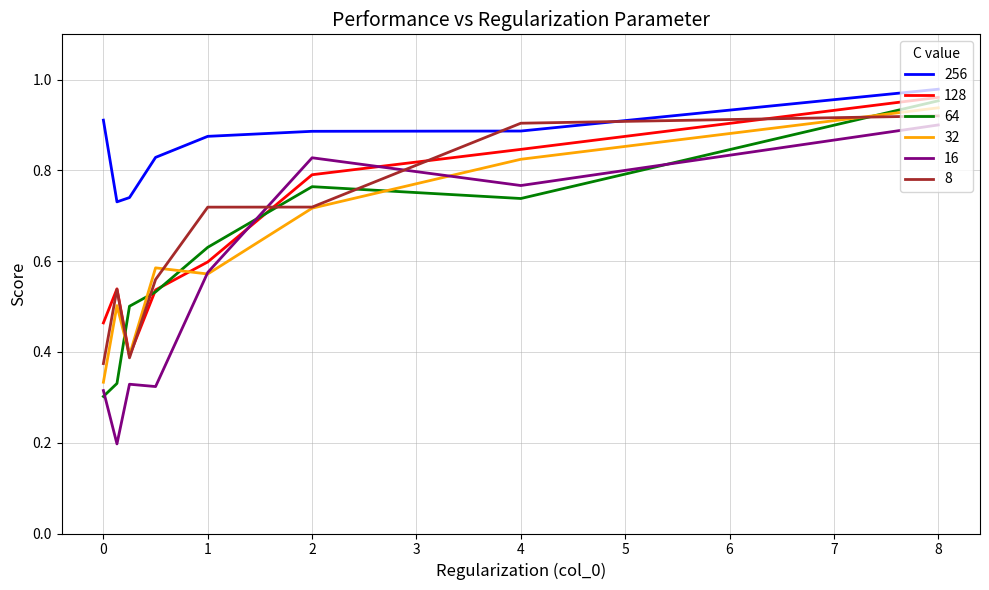

Reading left to right, what are all the values shown in this chart?

256: 8=1.0	4=0.9	2=0.9	1=0.9	0.5=0.8	0.25=0.7	0.13=0.7	0=0.9
128: 8=1.0	4=0.8	2=0.8	1=0.6	0.5=0.5	0.25=0.4	0.13=0.5	0=0.5
64: 8=1.0	4=0.7	2=0.8	1=0.6	0.5=0.5	0.25=0.5	0.13=0.3	0=0.3
32: 8=0.9	4=0.8	2=0.7	1=0.6	0.5=0.6	0.25=0.4	0.13=0.5	0=0.3
16: 8=0.9	4=0.8	2=0.8	1=0.6	0.5=0.3	0.25=0.3	0.13=0.2	0=0.3
8: 8=0.9	4=0.9	2=0.7	1=0.7	0.5=0.6	0.25=0.4	0.13=0.5	0=0.4